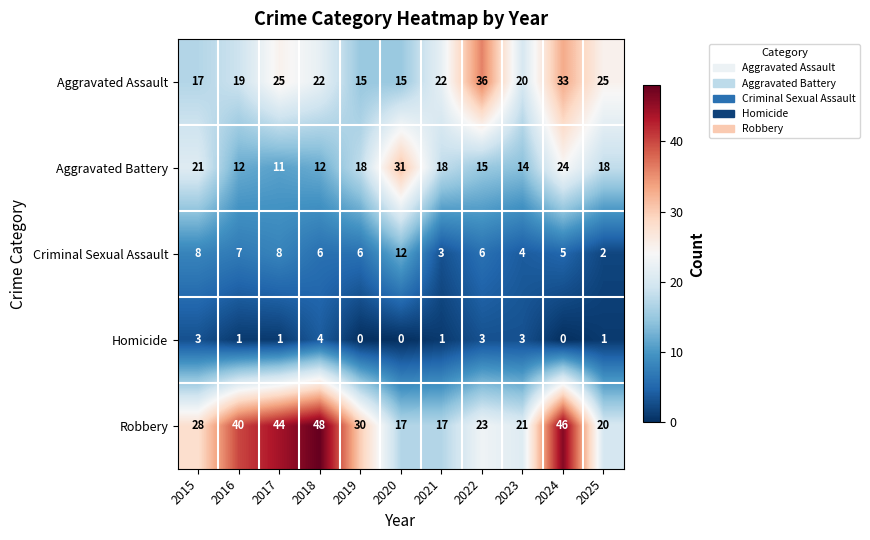

How many data points does each series have?

11